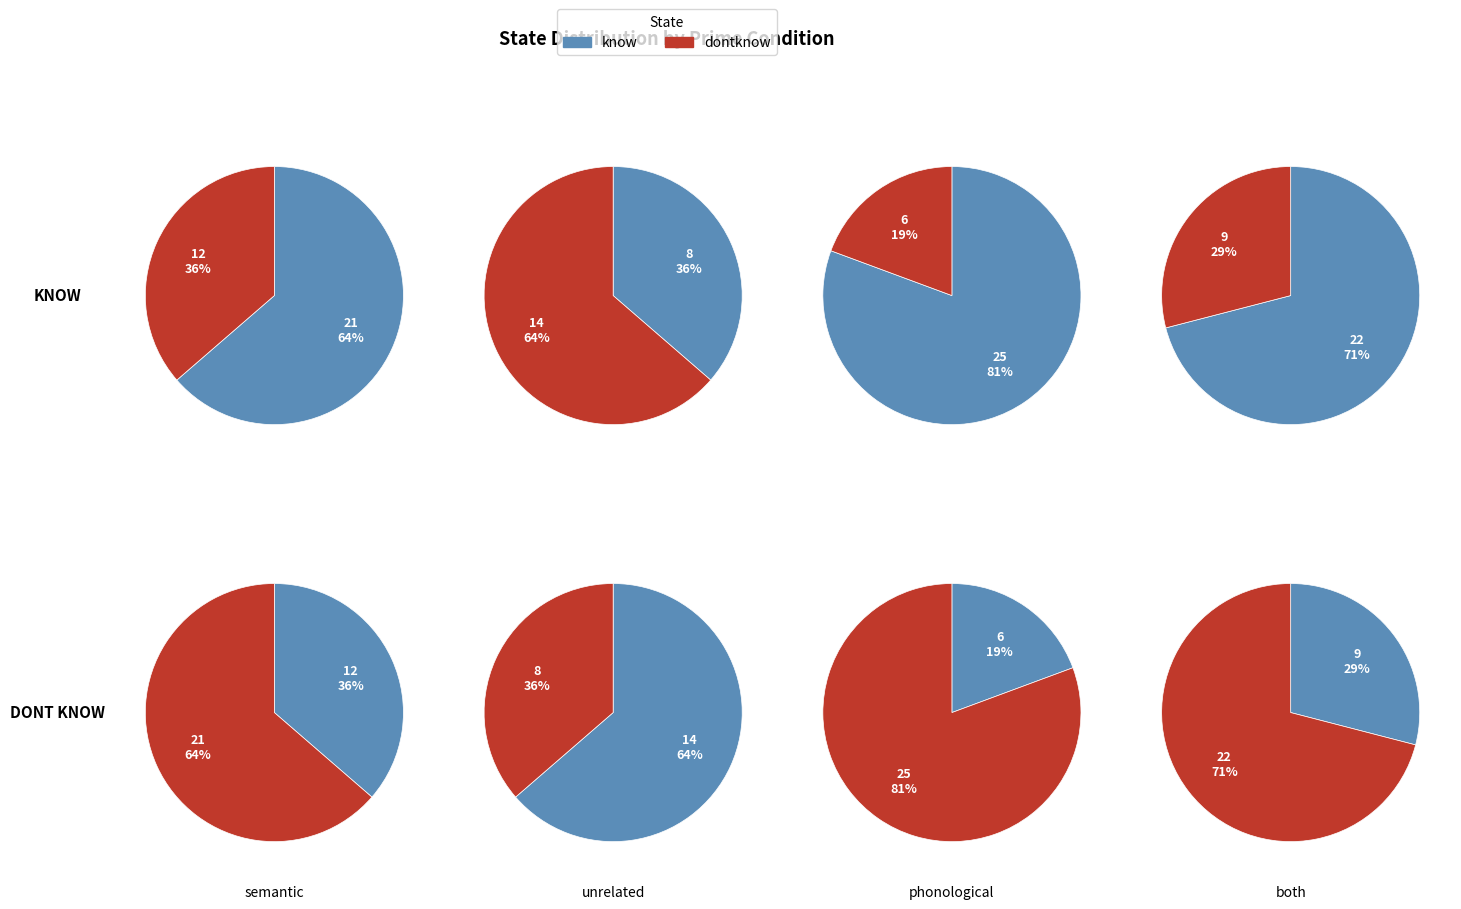

Is phonological the majority of the pie?

No